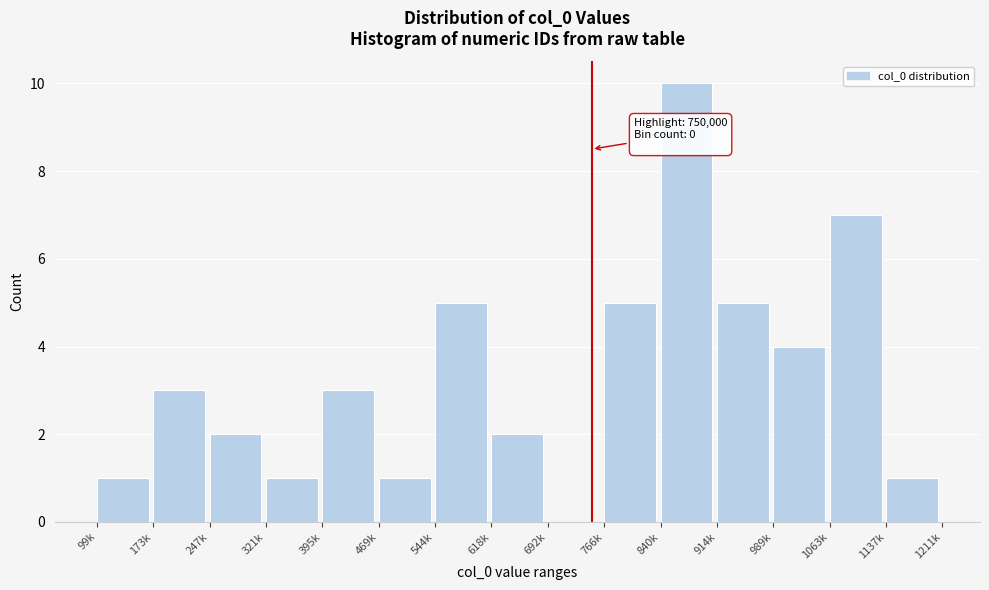

Reading left to right, what are all the values shown in this chart?

99k=1	173k=3	247k=2	321k=1	395k=3	469k=1	544k=5	618k=2	692k=0	766k=5	840k=10	914k=5	989k=4	1063k=7	1137k=1